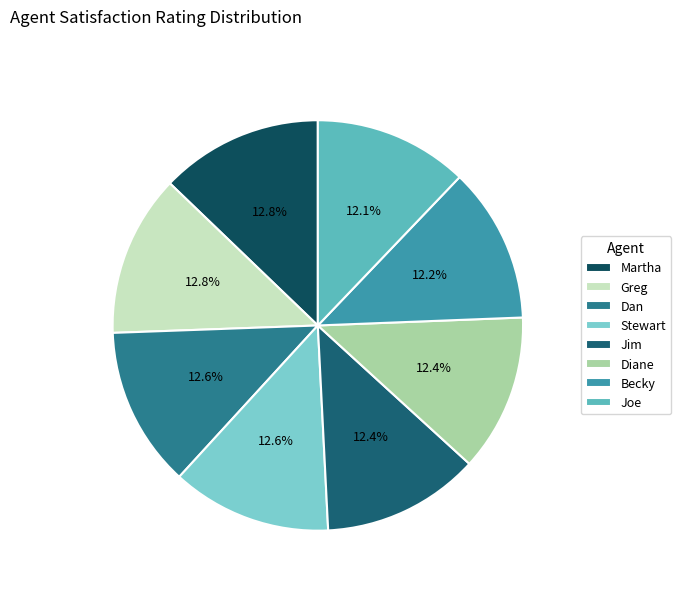

How many slices are in this pie chart?

8